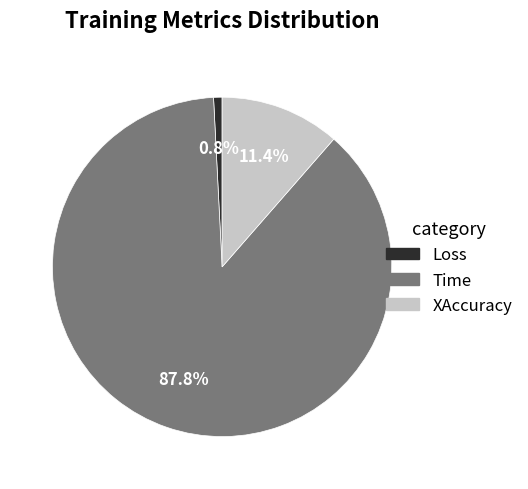

Does Time account for over 50% of the chart?

Yes